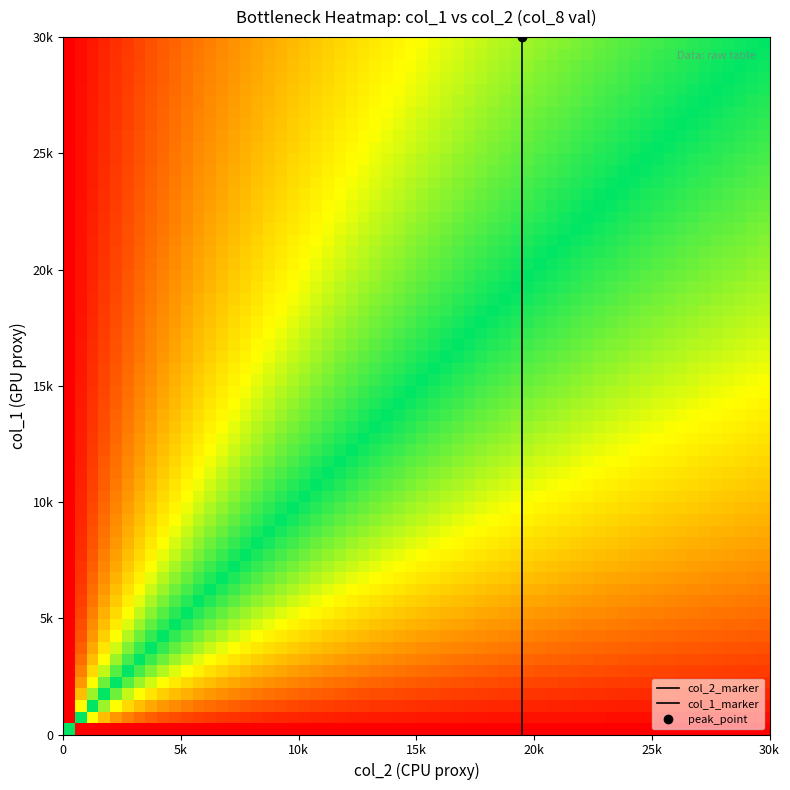

Reading right to left, transcribe all the data shown in this chart.

0: 14=0	13=0	12=0	11=0	10=0	9=30000	8=0	7=0	6=0	5=0	4=0	3=0	2=0	1=0	0=0
1: 14=0	13=0	12=0	11=0	10=0	9=19500	8=0	7=0	6=0	5=0	4=0	3=0	2=0	1=0	0=0
val: 14=5000	13=5000	12=0	11=0	10=0	9=1	8=0	7=0	6=0	5=0	4=0	3=0	2=0	1=0	0=0